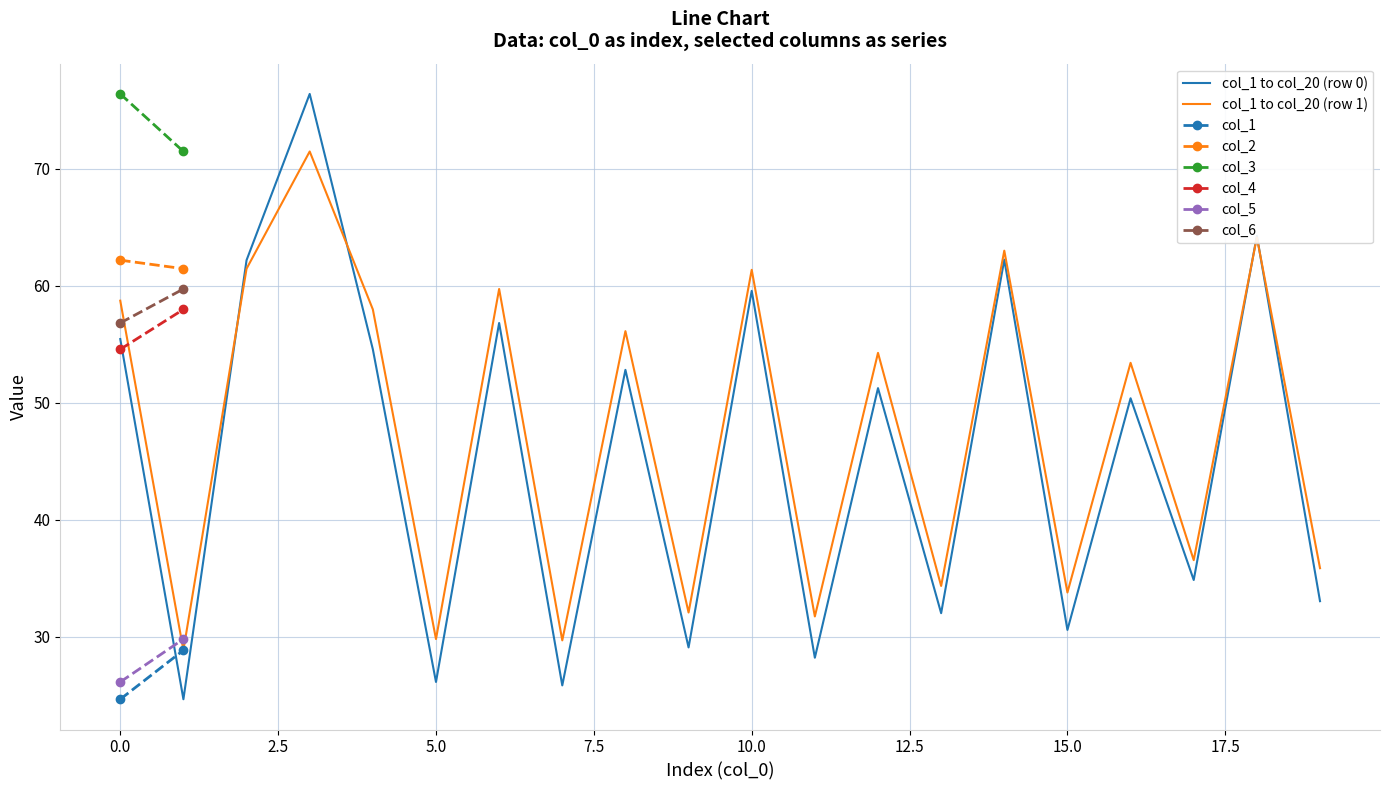

Is this an area chart (filled region under the line)?

No